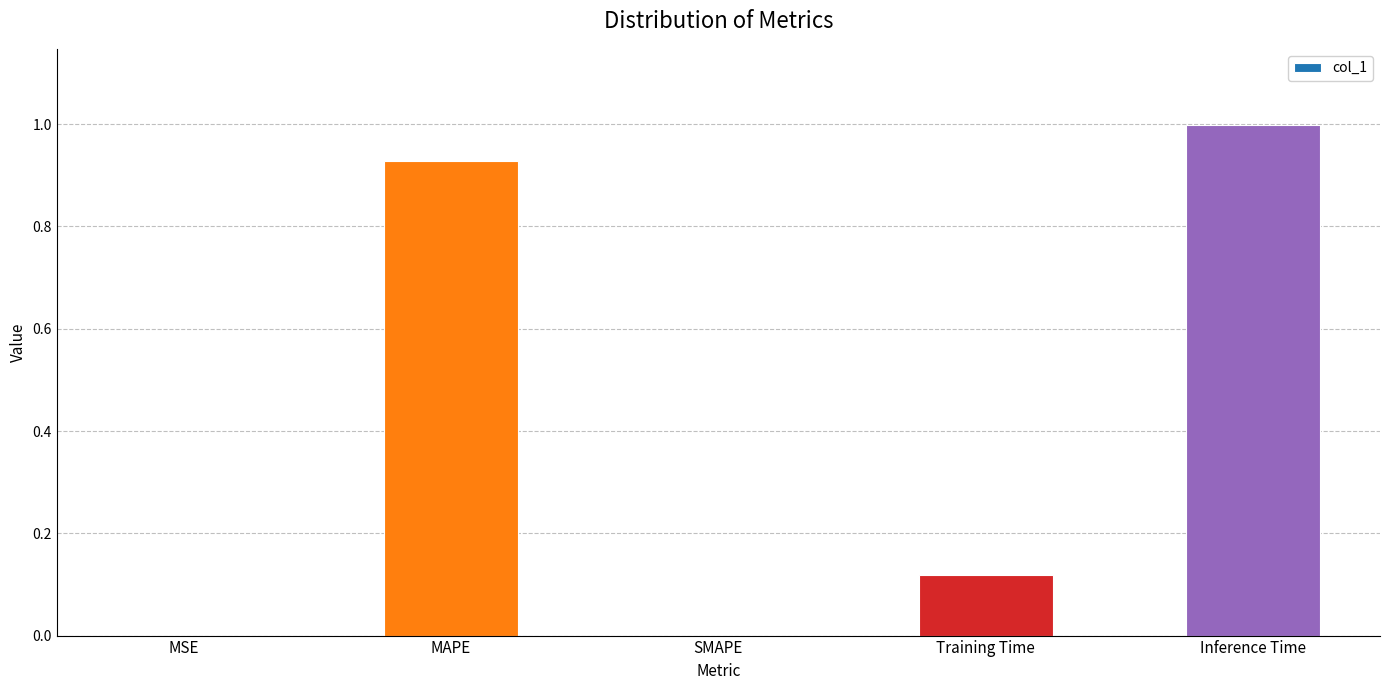

Which category has the highest value across all series?

Inference Time